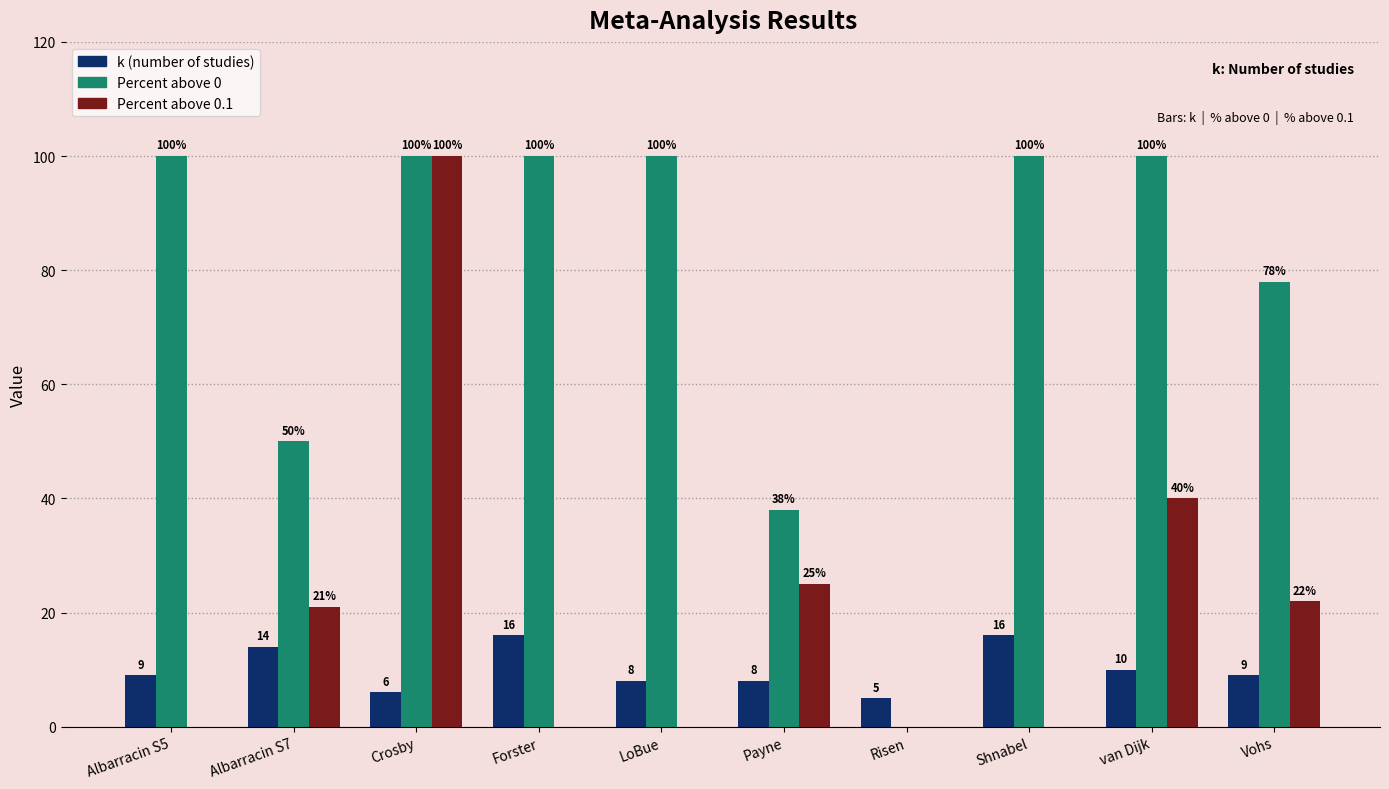

What is the total value across all series at Vohs?

109